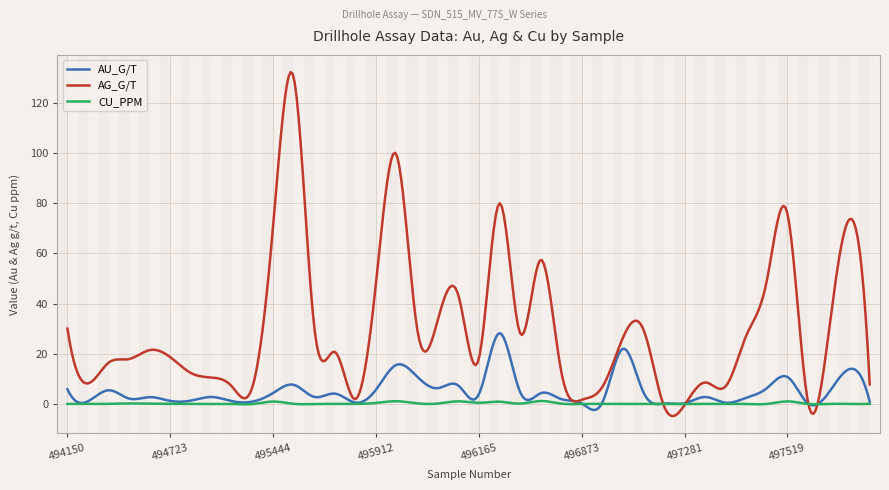

Which series has the largest range (max minus min)?

AG_G/T